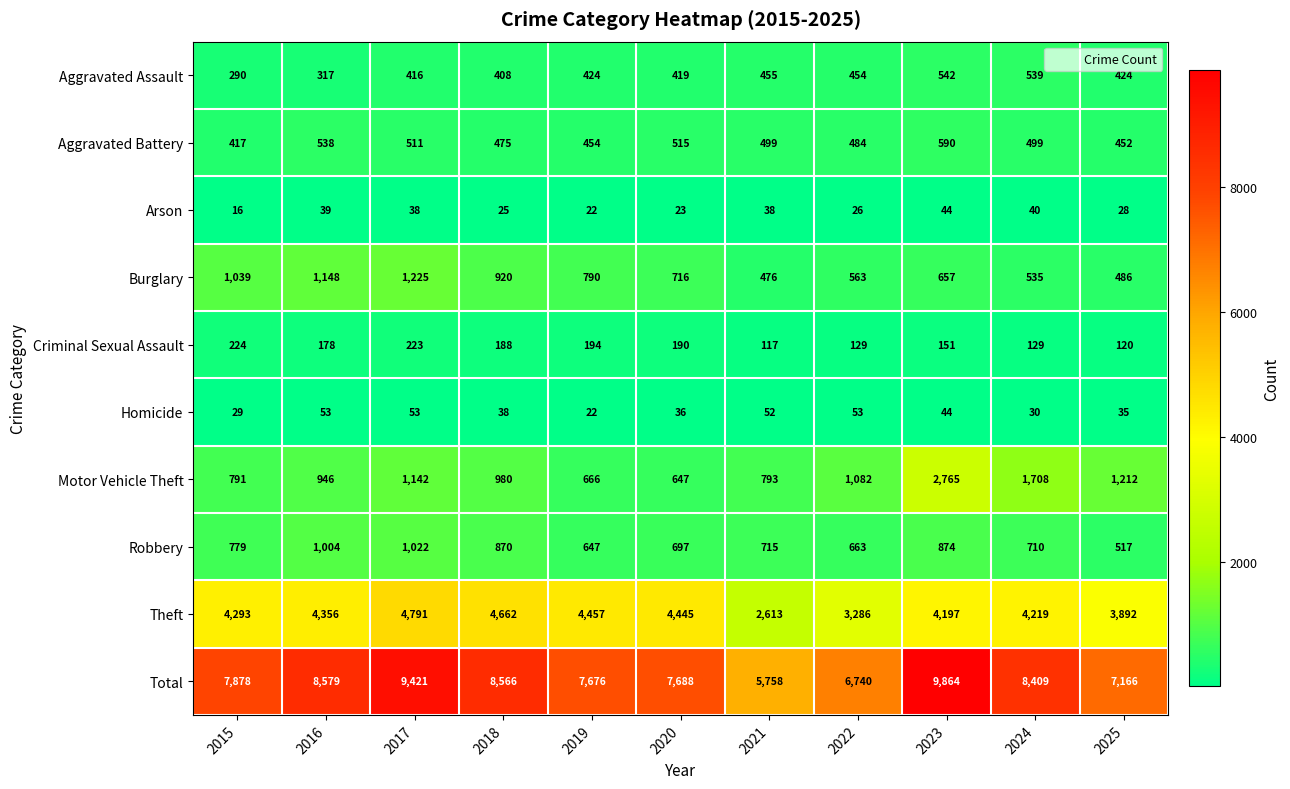

At which label does Motor Vehicle Theft first exceed 980?

2017